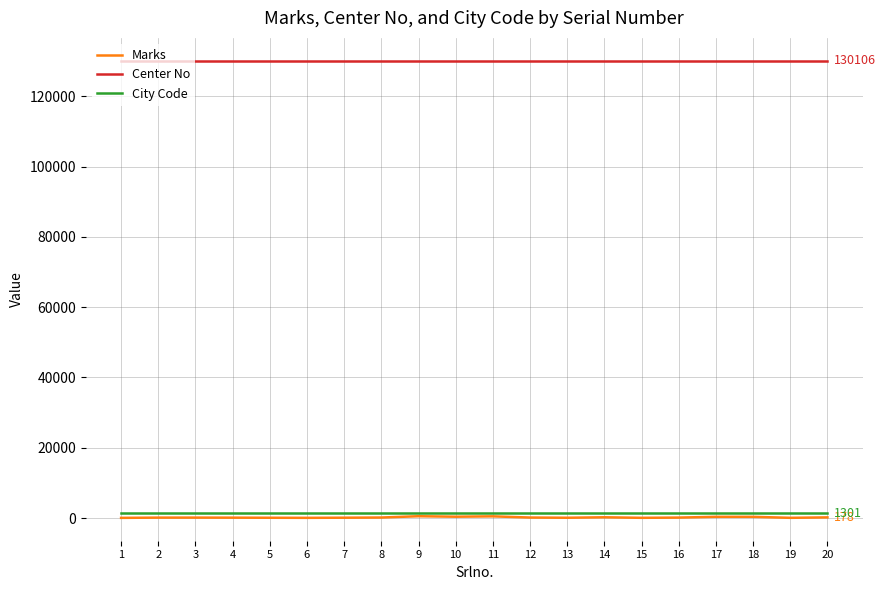

What is the average value of the City Code series?

1301